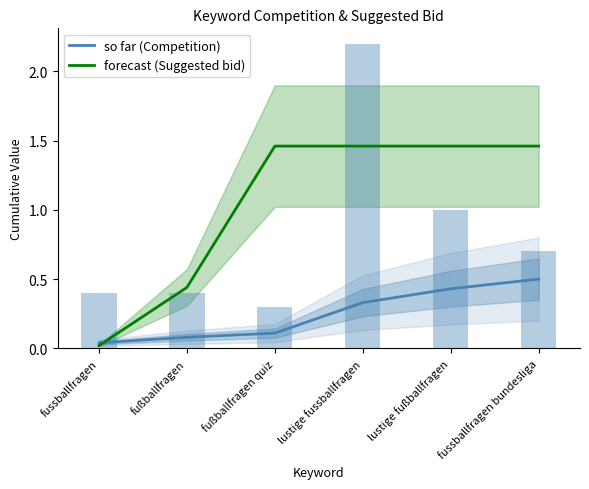

At which label does so far (Competition) reach its peak?

fussballfragen bundesliga